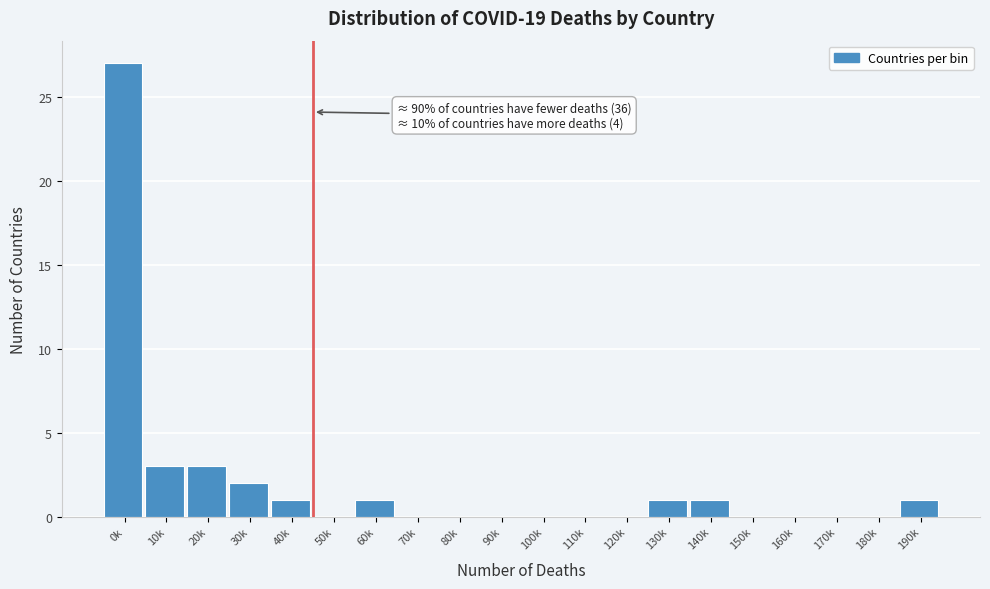

Reading left to right, what are all the values shown in this chart?

0k=27	10k=3	20k=3	30k=2	40k=1	50k=0	60k=1	70k=0	80k=0	90k=0	100k=0	110k=0	120k=0	130k=1	140k=1	150k=0	160k=0	170k=0	180k=0	190k=1